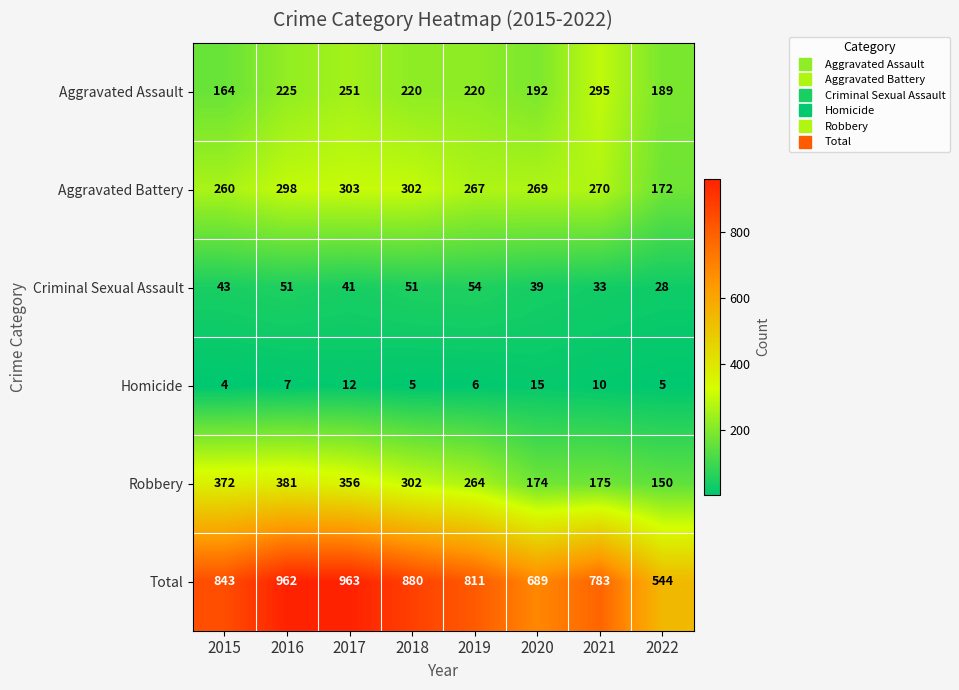

Which series has the widest spread of values?

Total